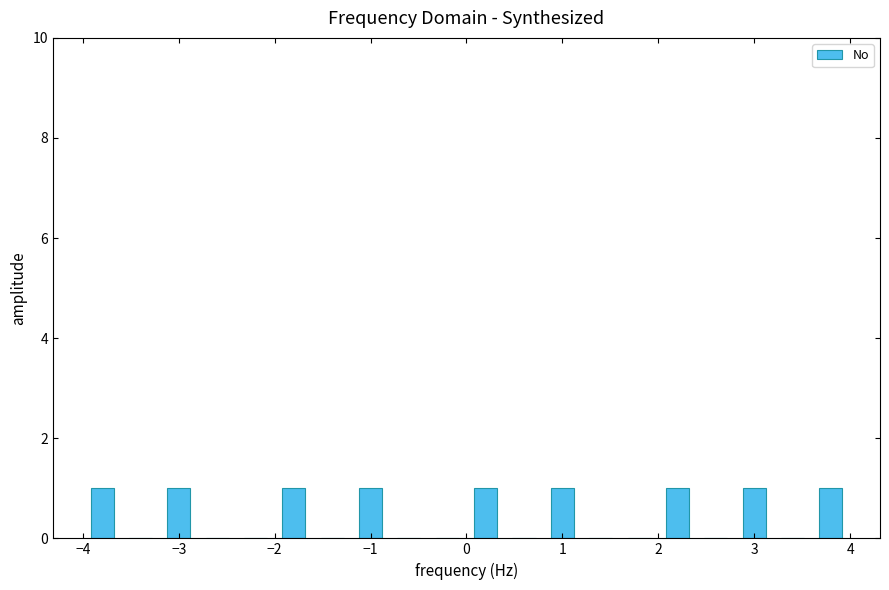

Reading left to right, transcribe this chart: for each bar, give the range it covers on the x-axis and its height. The values are not printed on the chart, so give them approximately, as read against the axis.

-4.0 to -3.6: 1
-3.6 to -3.2: 0
-3.2 to -2.8: 1
-2.8 to -2.4: 0
-2.4 to -2.0: 0
-2.0 to -1.6: 1
-1.6 to -1.2: 0
-1.2 to -0.8: 1
-0.8 to -0.4: 0
-0.4 to 0.0: 0
0.0 to 0.4: 1
0.4 to 0.8: 0
0.8 to 1.2: 1
1.2 to 1.6: 0
1.6 to 2.0: 0
2.0 to 2.4: 1
2.4 to 2.8: 0
2.8 to 3.2: 1
3.2 to 3.6: 0
3.6 to 4.0: 1